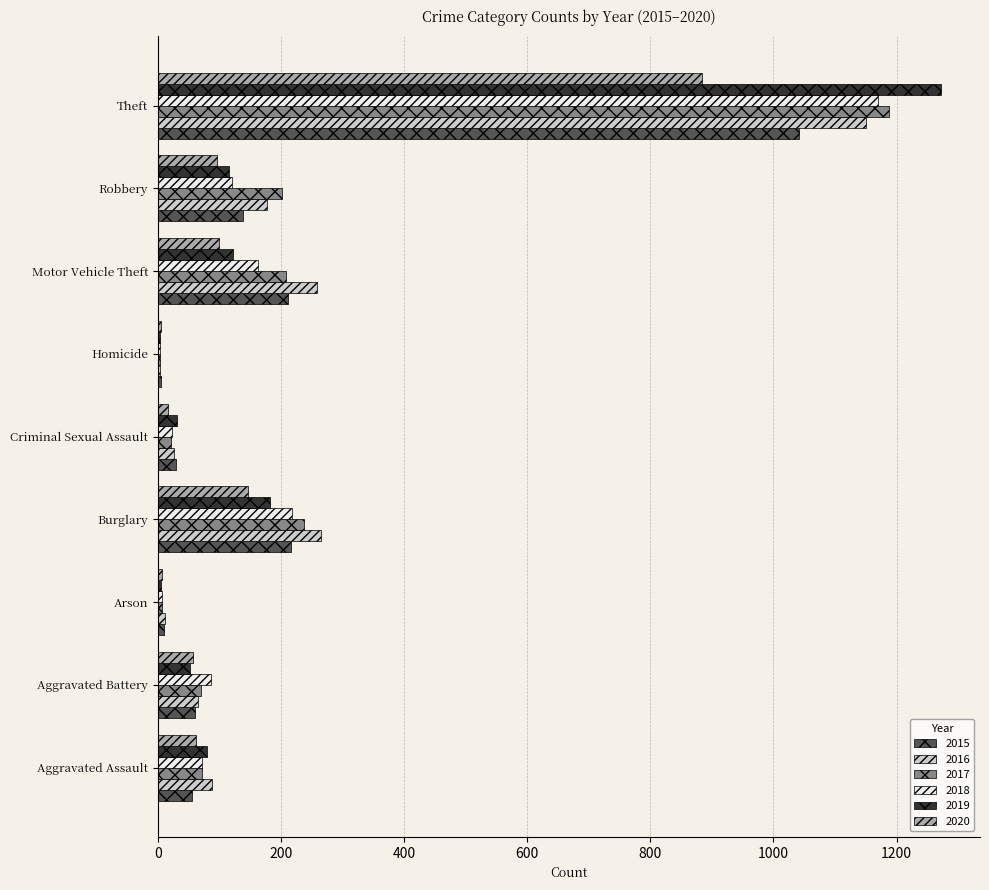

Which category has the highest value across all series?

Theft